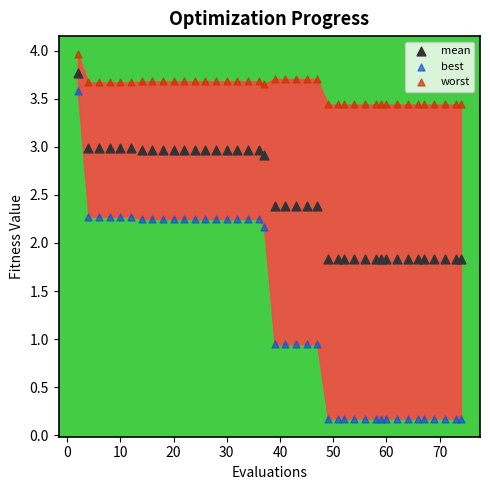

What is the X range (max minus min) for the scatter plot?

72.0